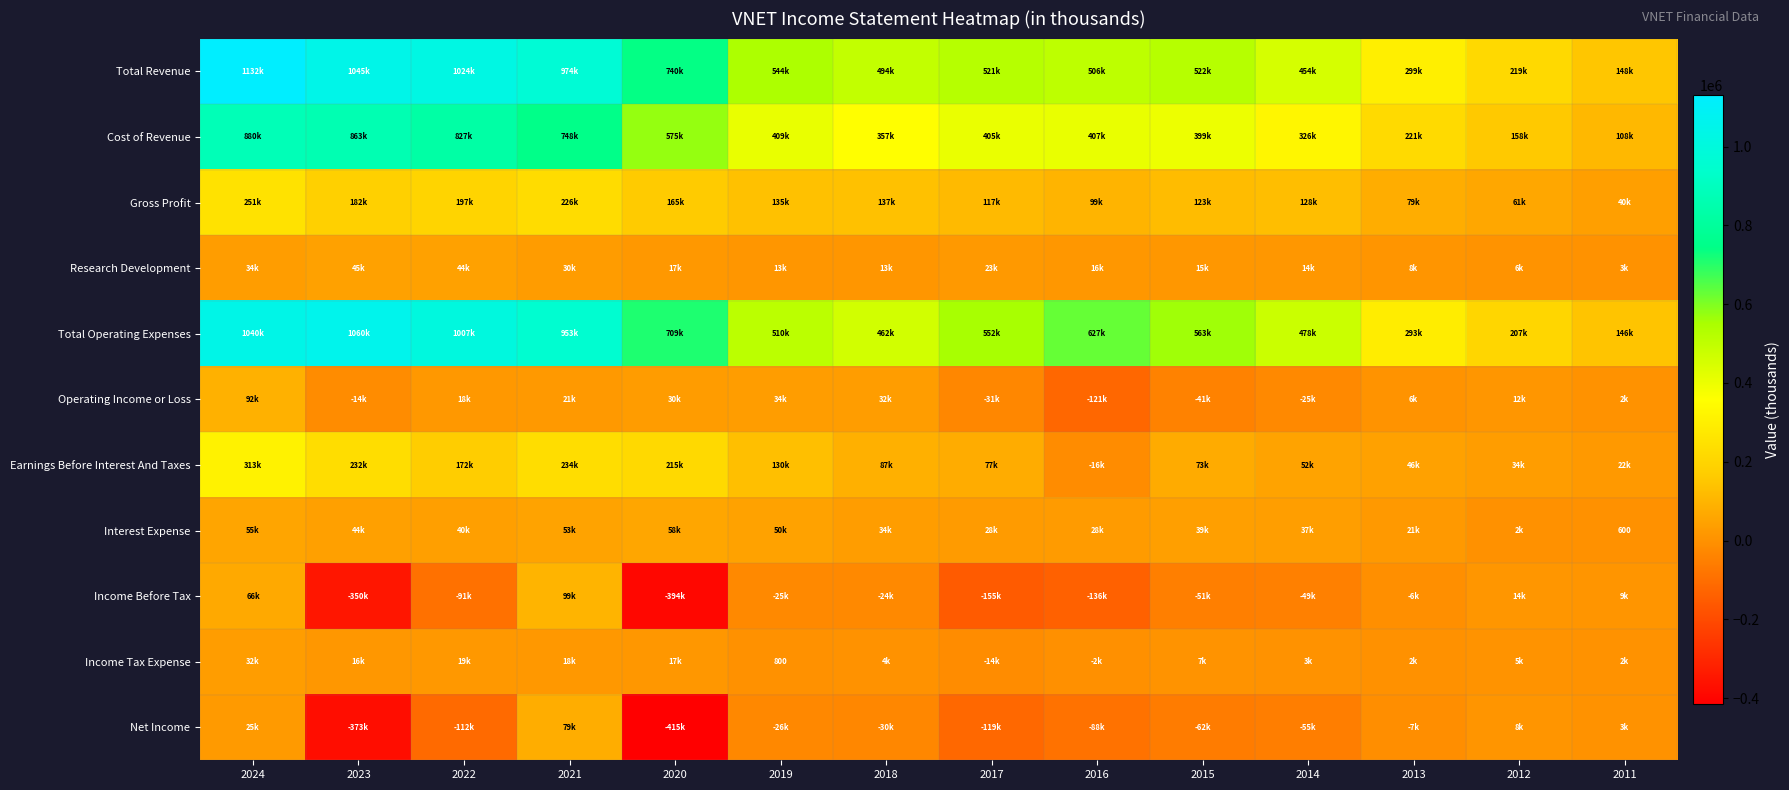

What is the total value across all series at 2017?

1405200